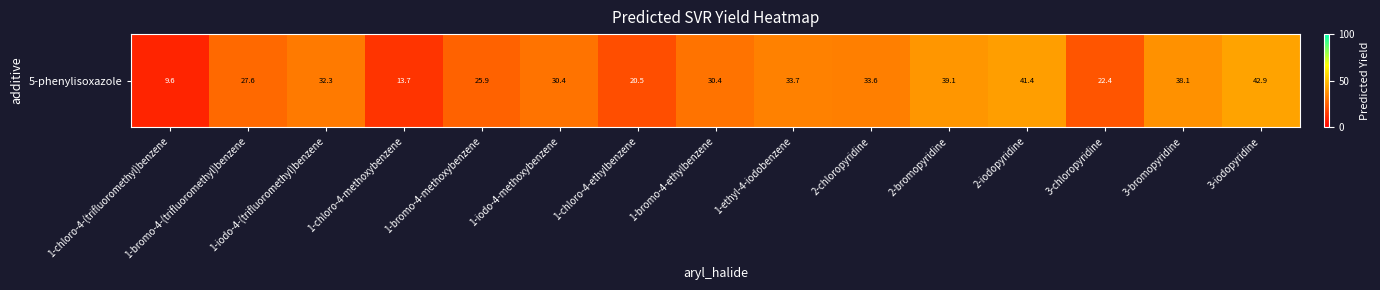

List the labels in order of value, smallest first.

1-chloro-4-(trifluoromethyl)benzene, 1-chloro-4-methoxybenzene, 1-chloro-4-ethylbenzene, 3-chloropyridine, 1-bromo-4-methoxybenzene, 1-bromo-4-(trifluoromethyl)benzene, 1-bromo-4-ethylbenzene, 1-iodo-4-methoxybenzene, 1-iodo-4-(trifluoromethyl)benzene, 2-chloropyridine, 1-ethyl-4-iodobenzene, 3-bromopyridine, 2-bromopyridine, 2-iodopyridine, 3-iodopyridine